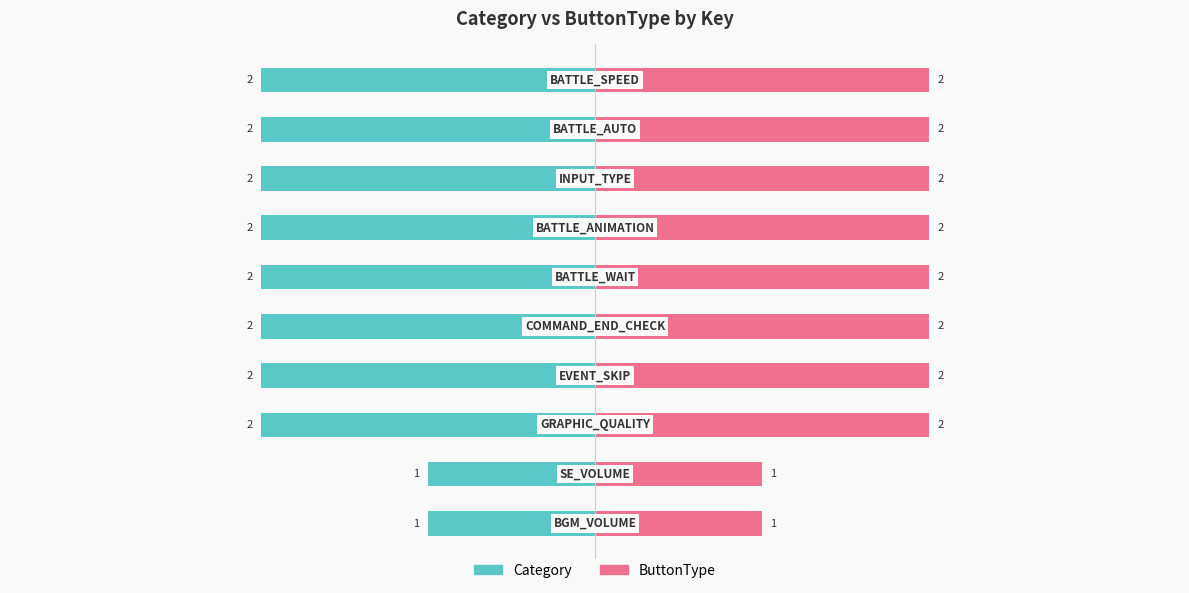

How many bars are there in each group?

2